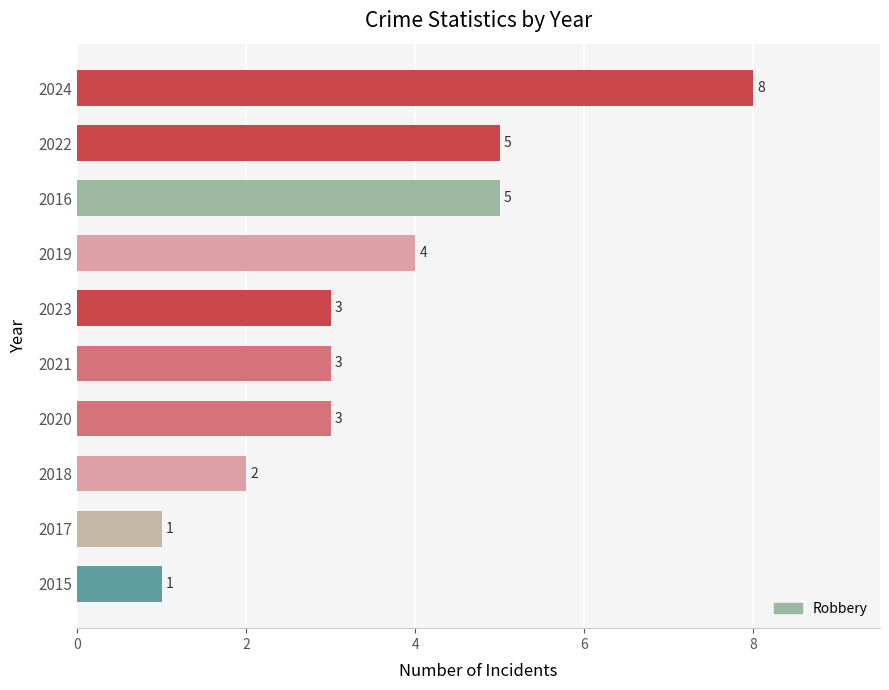

What is the change in value from 2021 to 2016?

+2